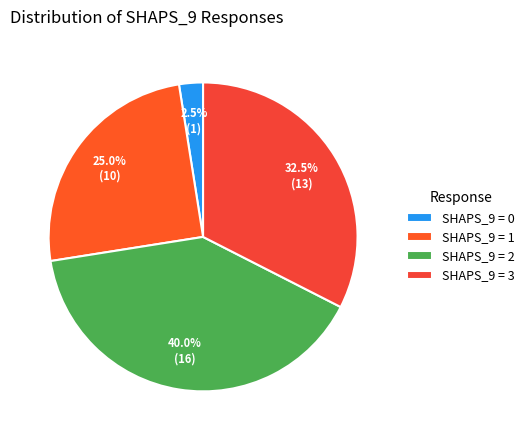

How many segments does this pie chart have?

4